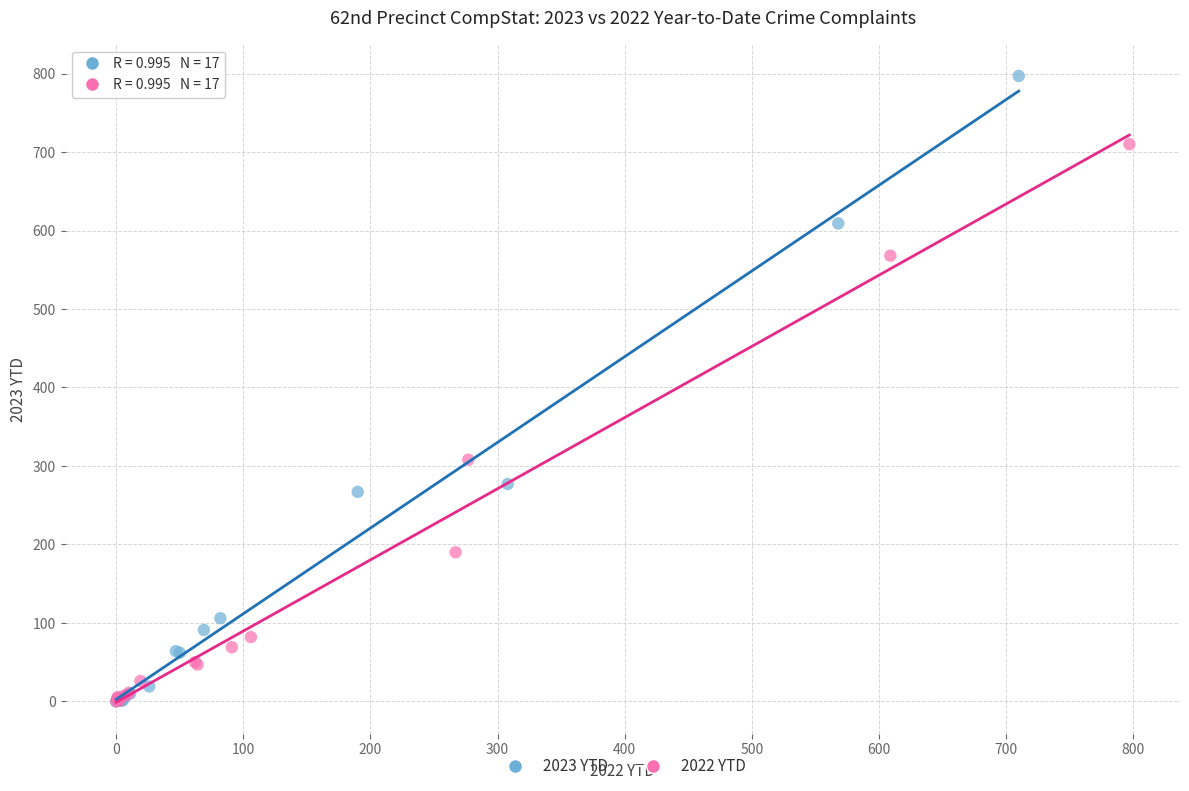

Which series contains the highest Y value?

2023 YTD